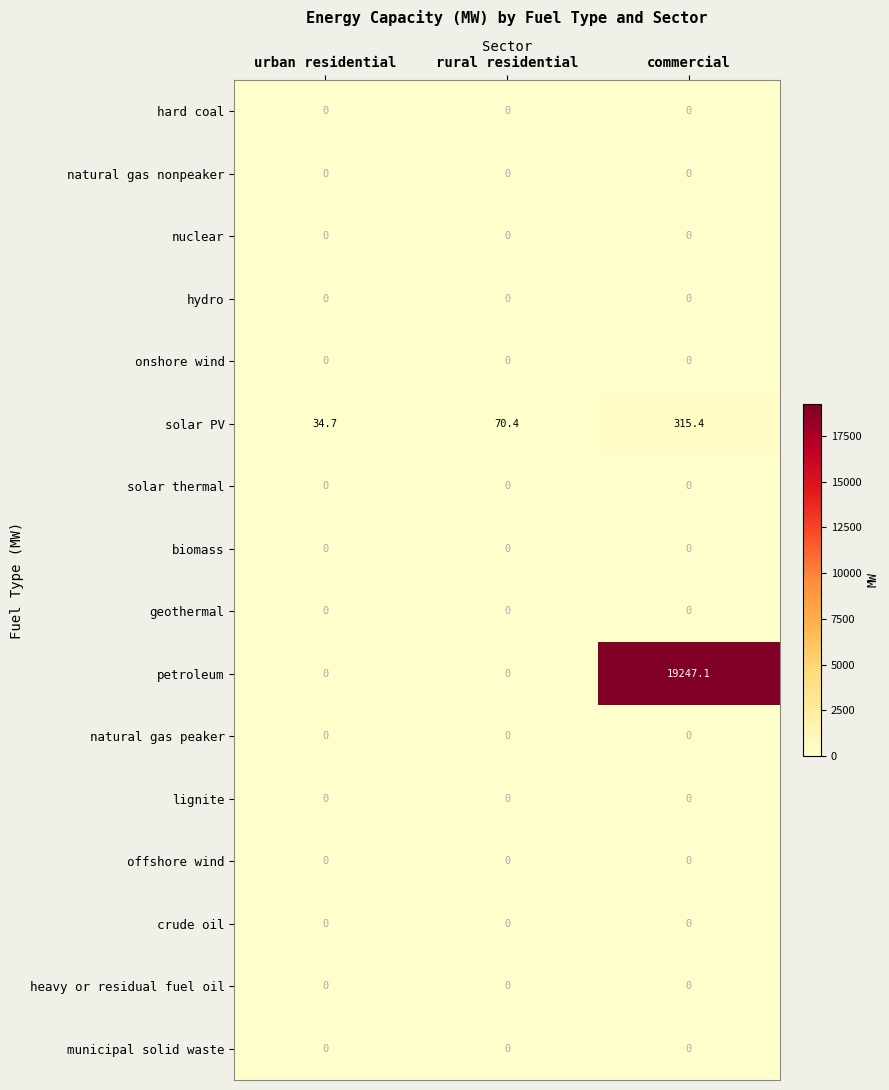

Between rural residential and commercial, which series saw the biggest shift?

petroleum